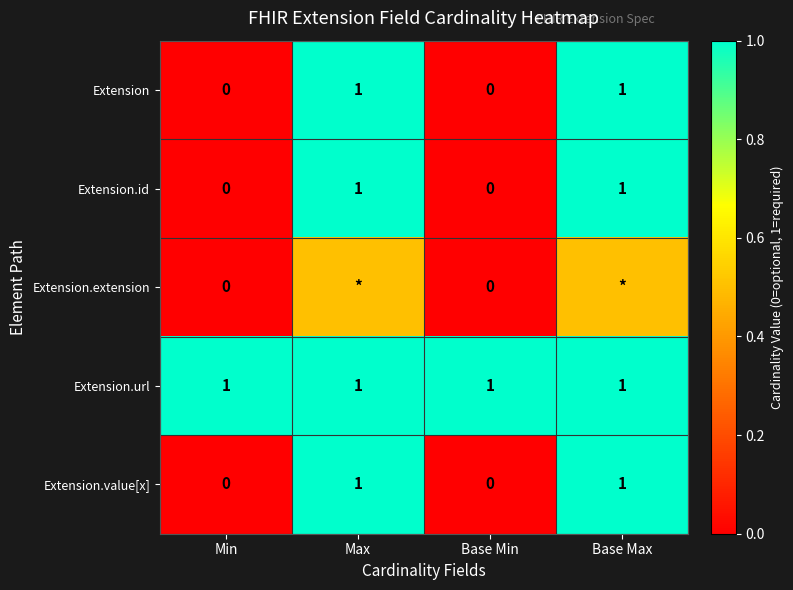

What is the total value across all series at Min?

1.0